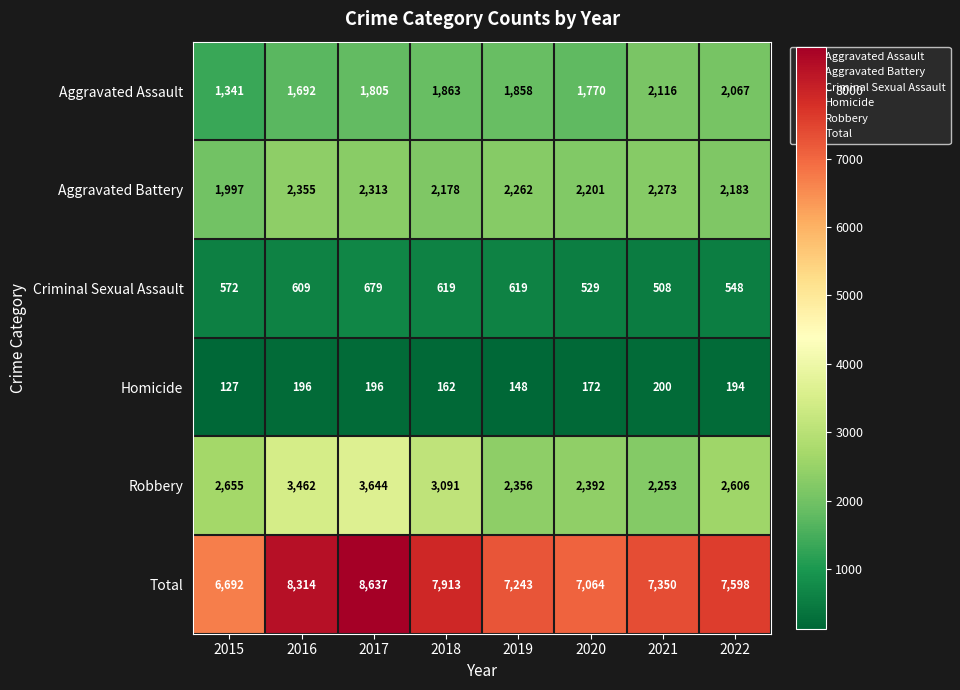

What is the sum of the Robbery values at 2015 and 2022?

5261